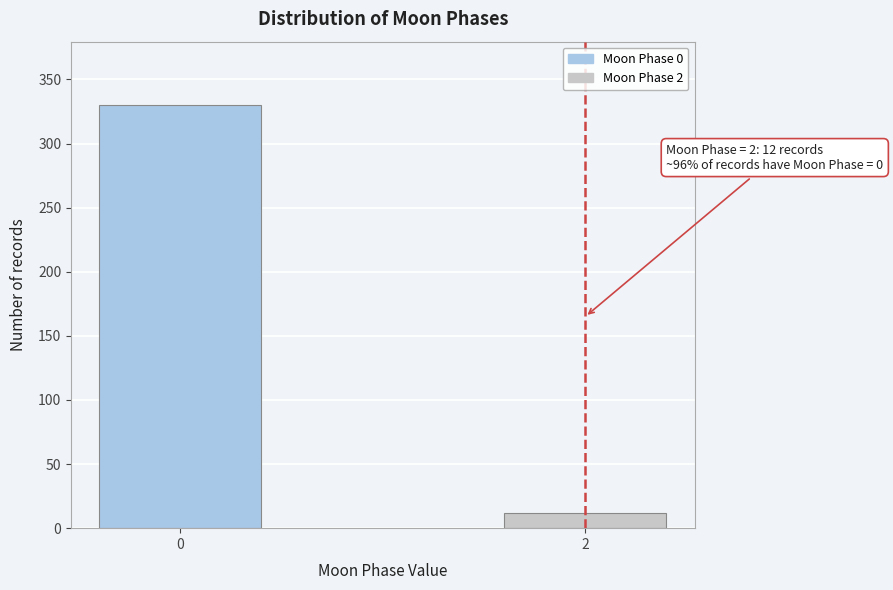

Reading left to right, transcribe all the data shown in this chart.

0=330	2=12